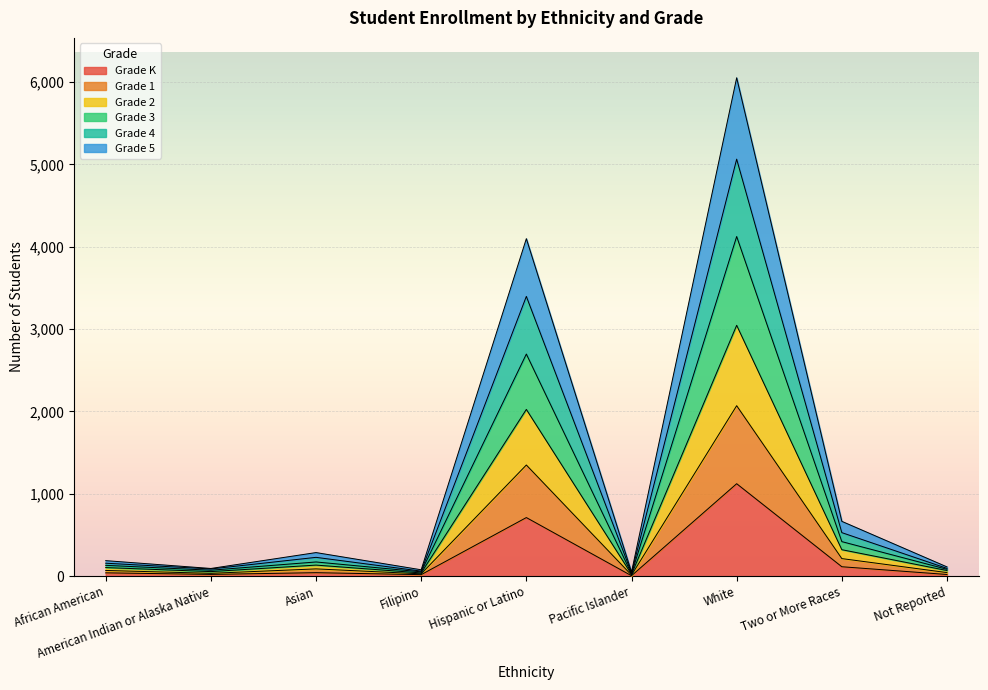

What are all the series names shown in the legend?

Grade K, Grade 1, Grade 2, Grade 3, Grade 4, Grade 5